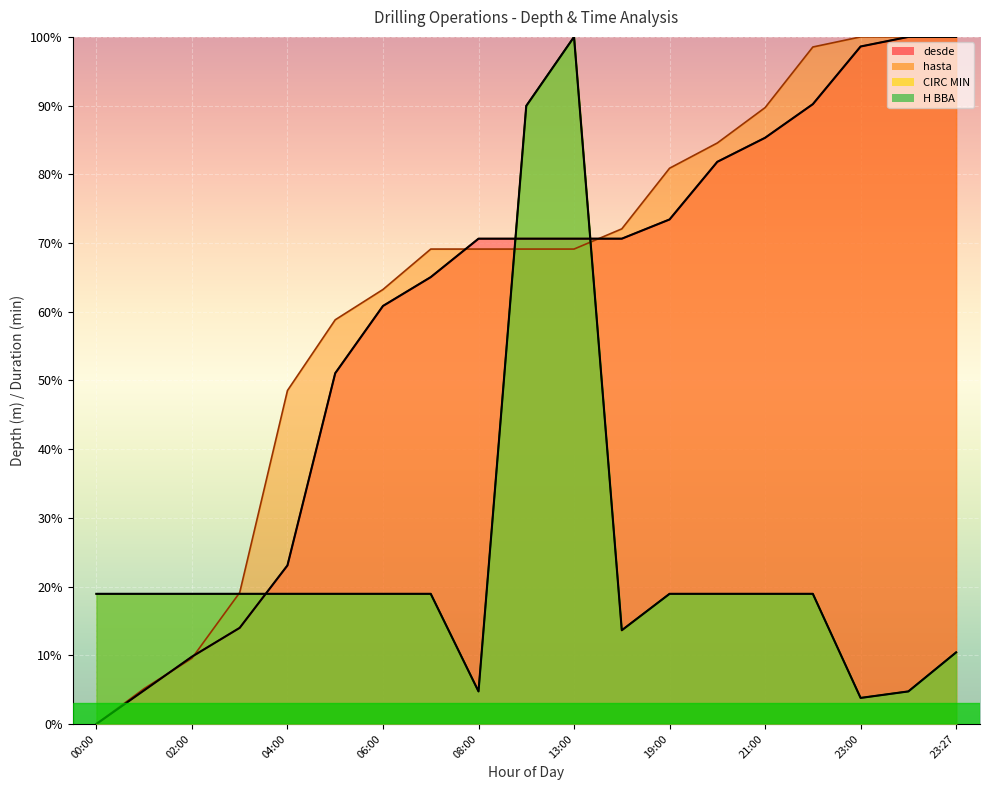

Does the chart display data point markers on the line(s)?

No